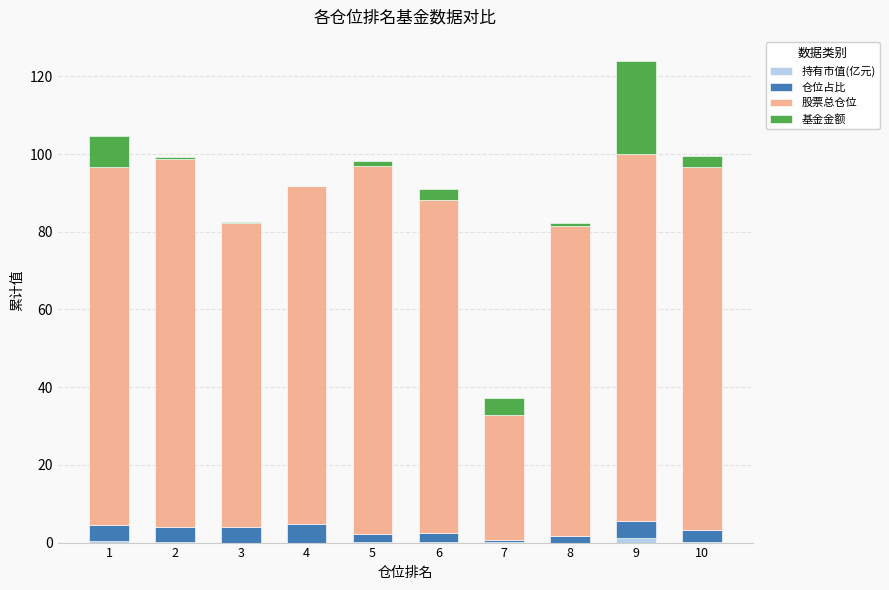

Are the bars horizontal?

No